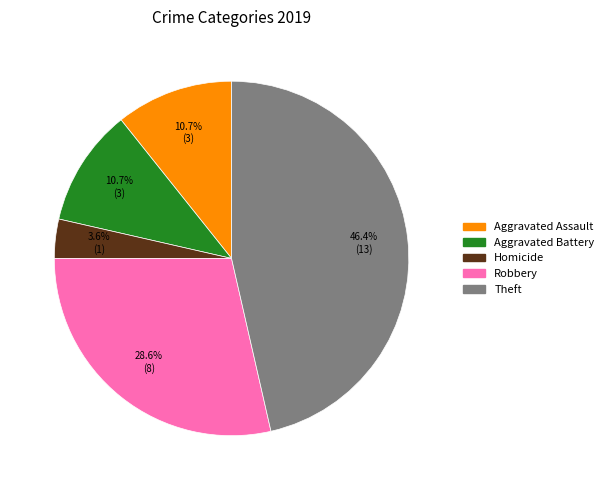

Is there a majority slice in this chart?

No